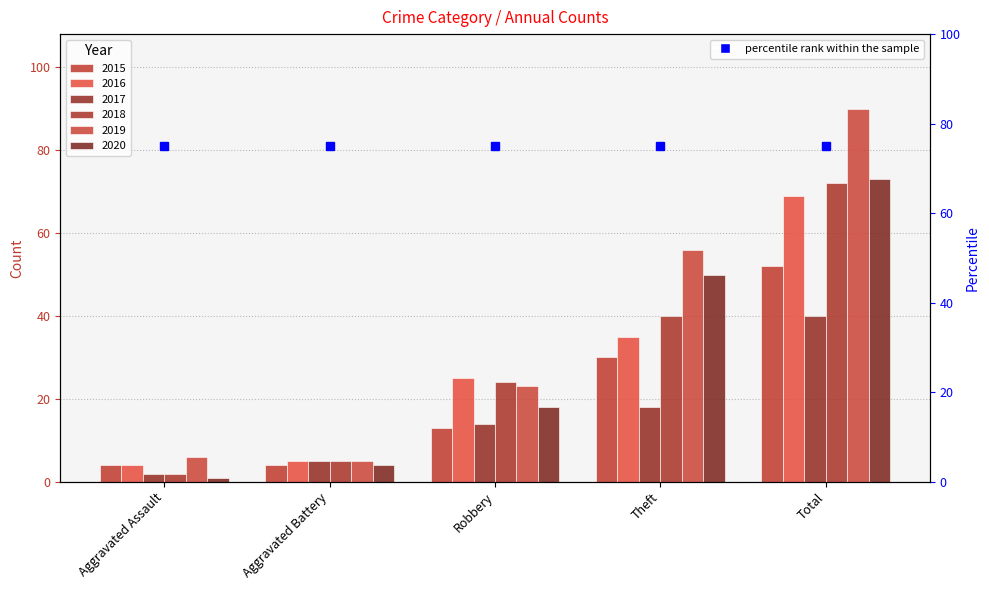

What are all the series names shown in the legend?

2015, 2016, 2017, 2018, 2019, 2020